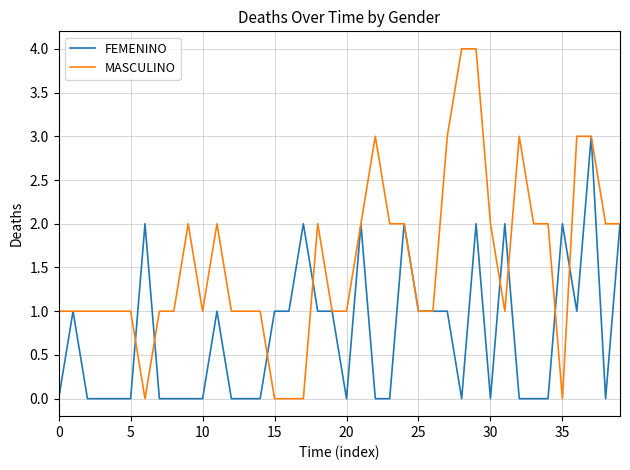

What is the greatest value displayed?

4